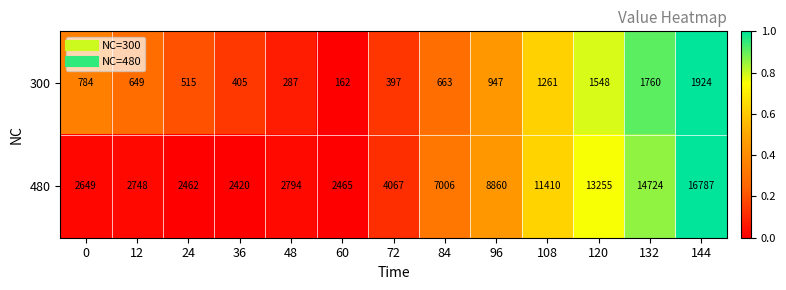

Reading left to right, extract all data points from this chart.

300: 784	649	515	405	287	162	397	663	947	1261	1548	1760	1924
480: 2649	2748	2462	2420	2794	2465	4067	7006	8860	11410	13255	14724	16787